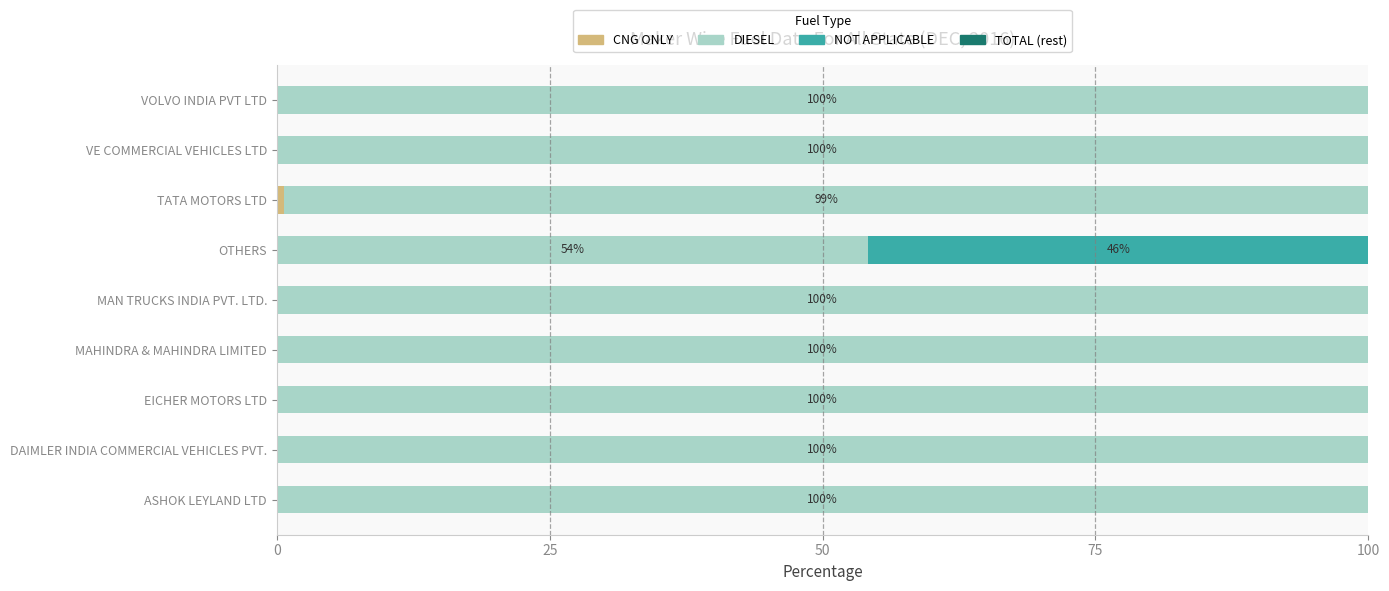

What is the total value across all series at OTHERS?

100.0